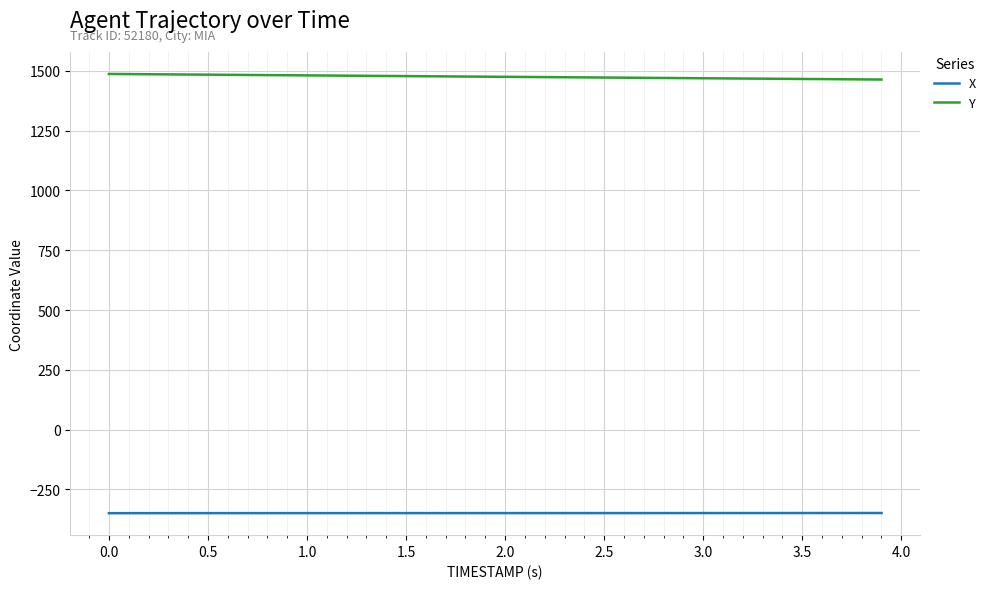

Which series has the largest total across all categories?

Y